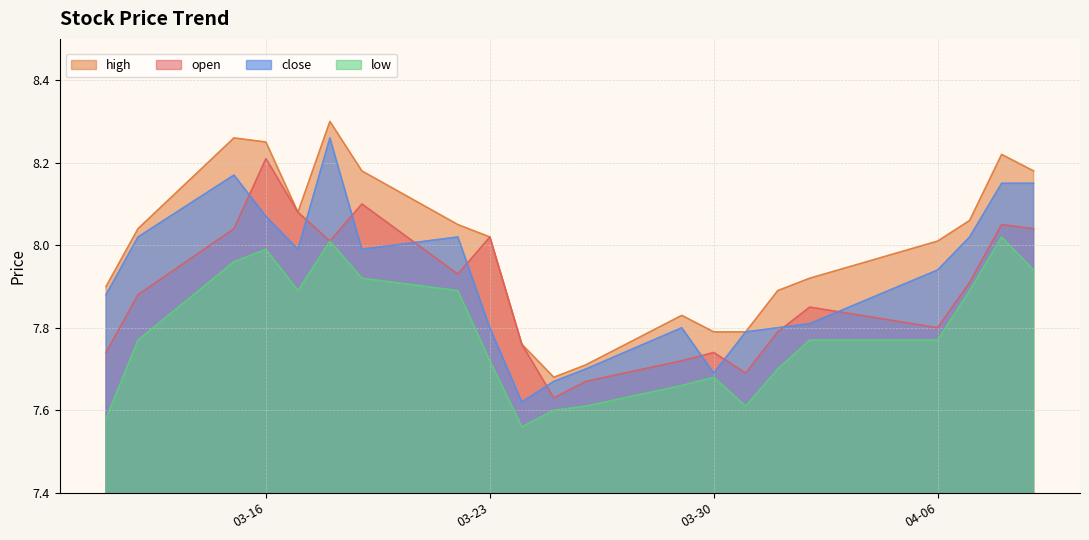

True or false: low and high cross at least once.

False